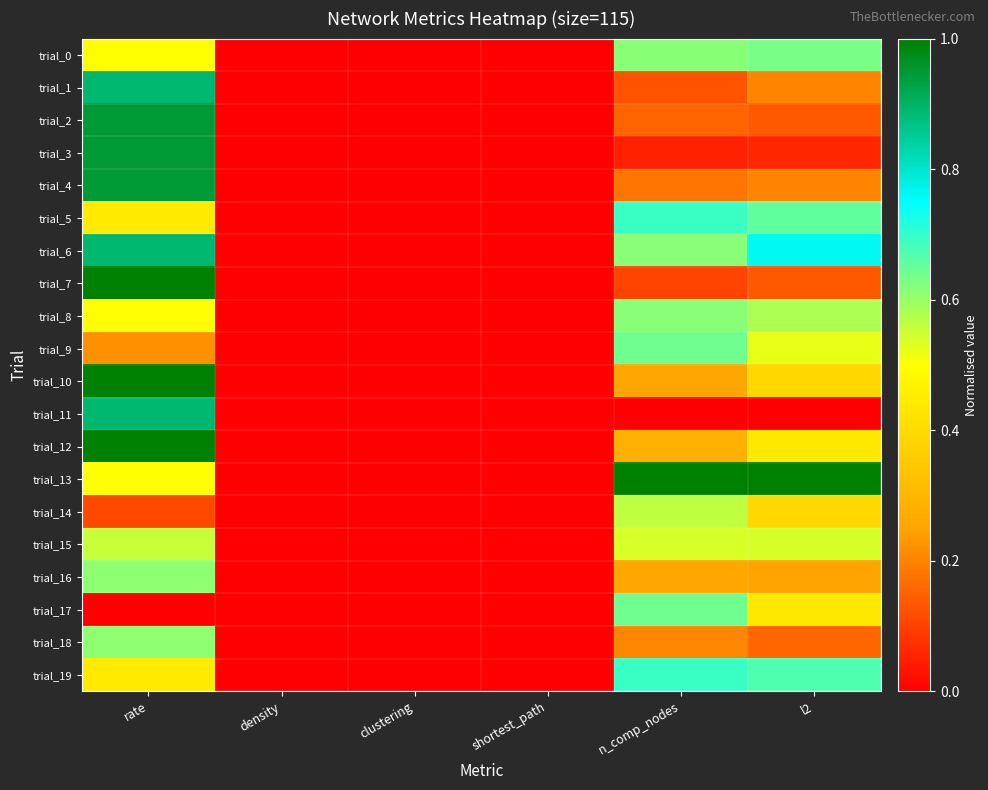

Rank the series by their maximum value, from lowest to highest.

trial_15, trial_14, trial_16, trial_18, trial_8, trial_0, trial_9, trial_17, trial_5, trial_19, trial_1, trial_6, trial_11, trial_2, trial_3, trial_4, trial_7, trial_10, trial_12, trial_13